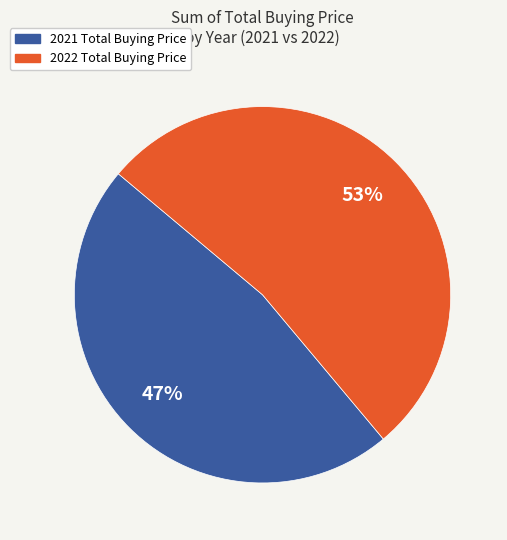

To the nearest percent, what portion does 2021 Total represent?

47%